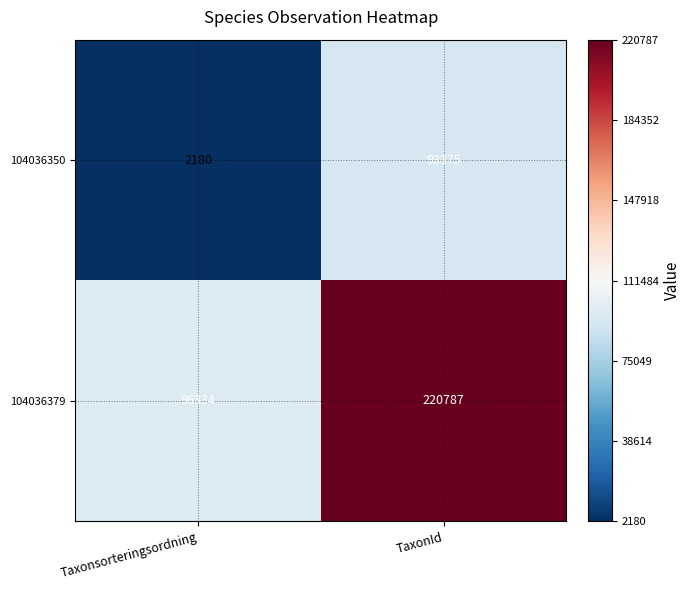

Where is 104036350 nearest to the value 47777?

Taxonsorteringsordning